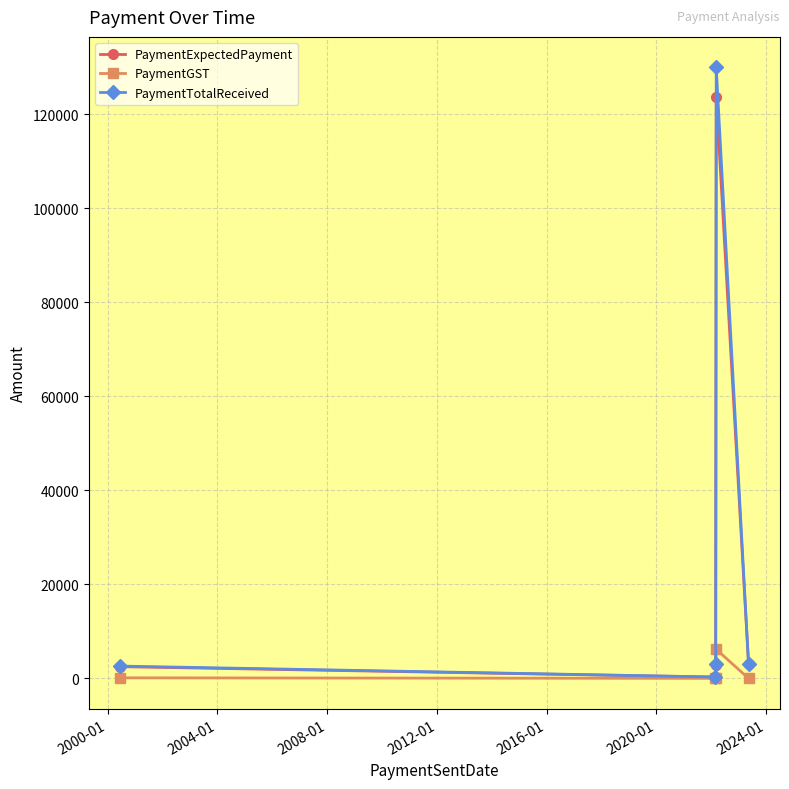

What is the value of the PaymentGST point at the 4th from the left?

6190.5